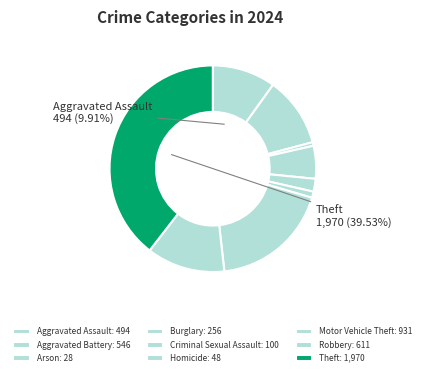

Which category has the biggest portion of the pie?

Theft